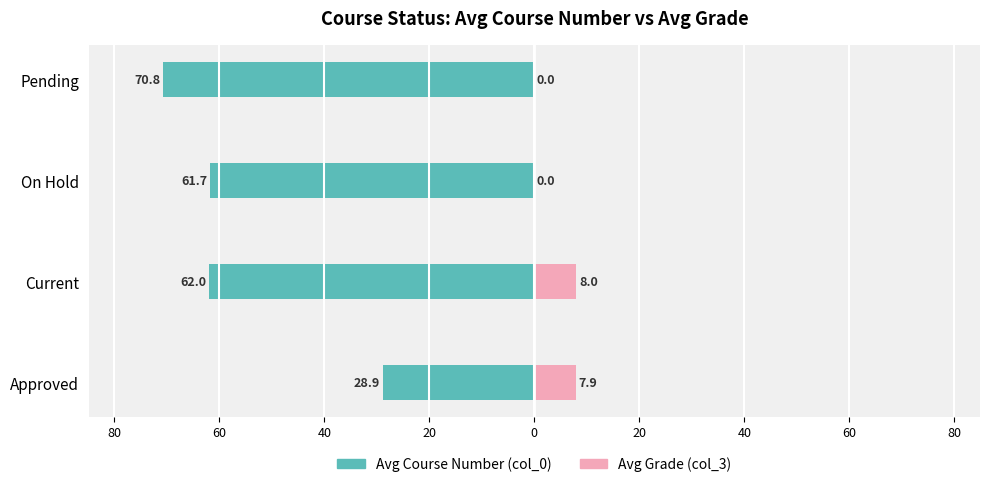

What are all the series names shown in the legend?

Avg Course Number (col_0), Avg Grade (col_3)